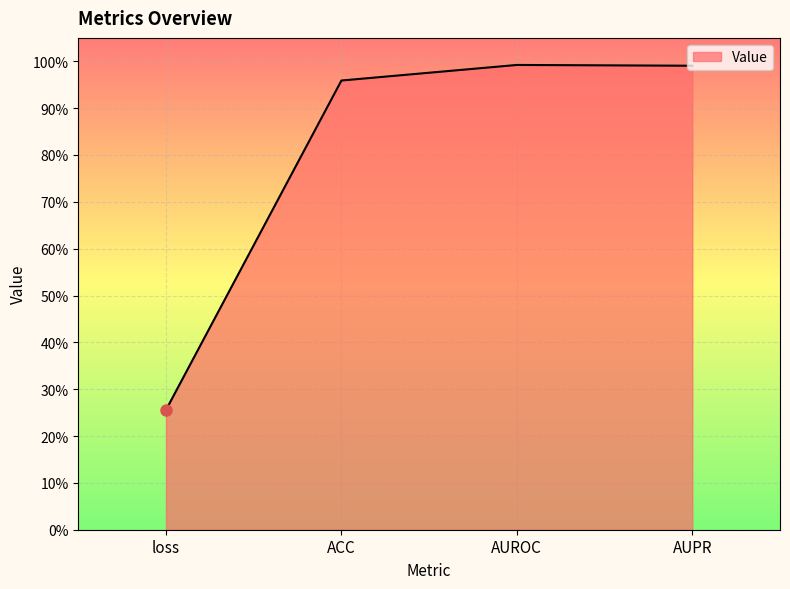

At which category does the data reach its first local peak?

AUROC